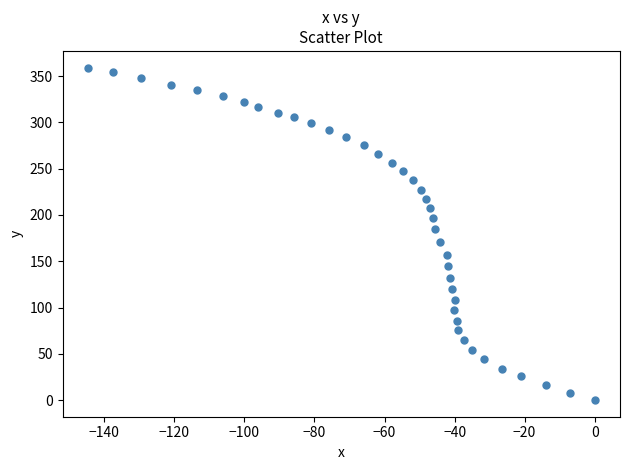

What is the range of X values (max minus min)?

144.7